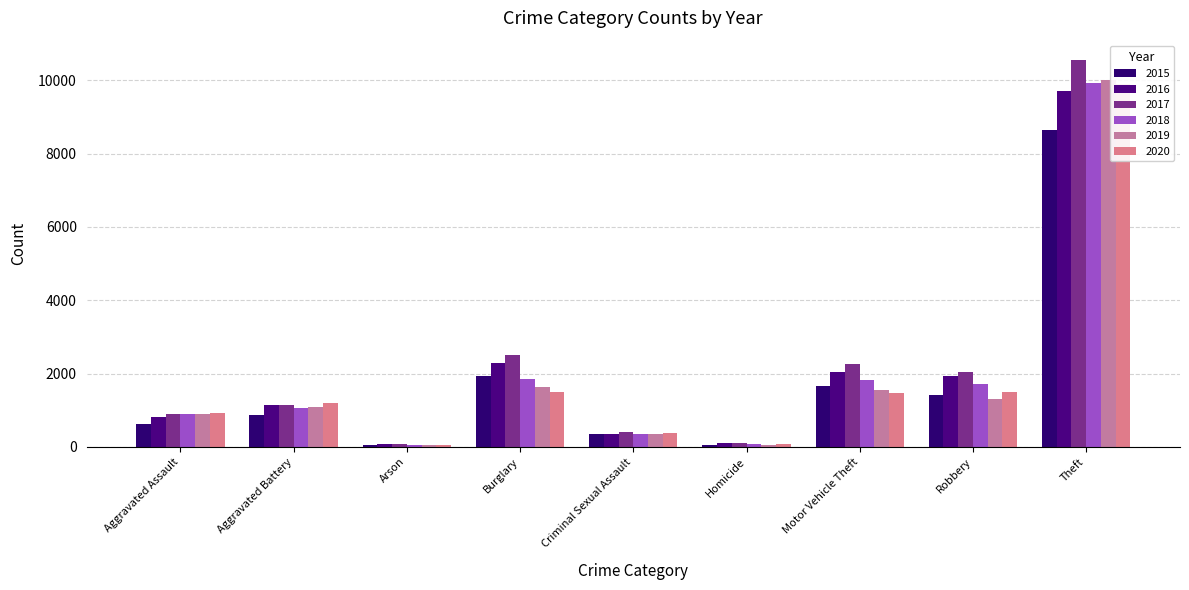

Between Arson and Burglary, which series saw the biggest shift?

2017